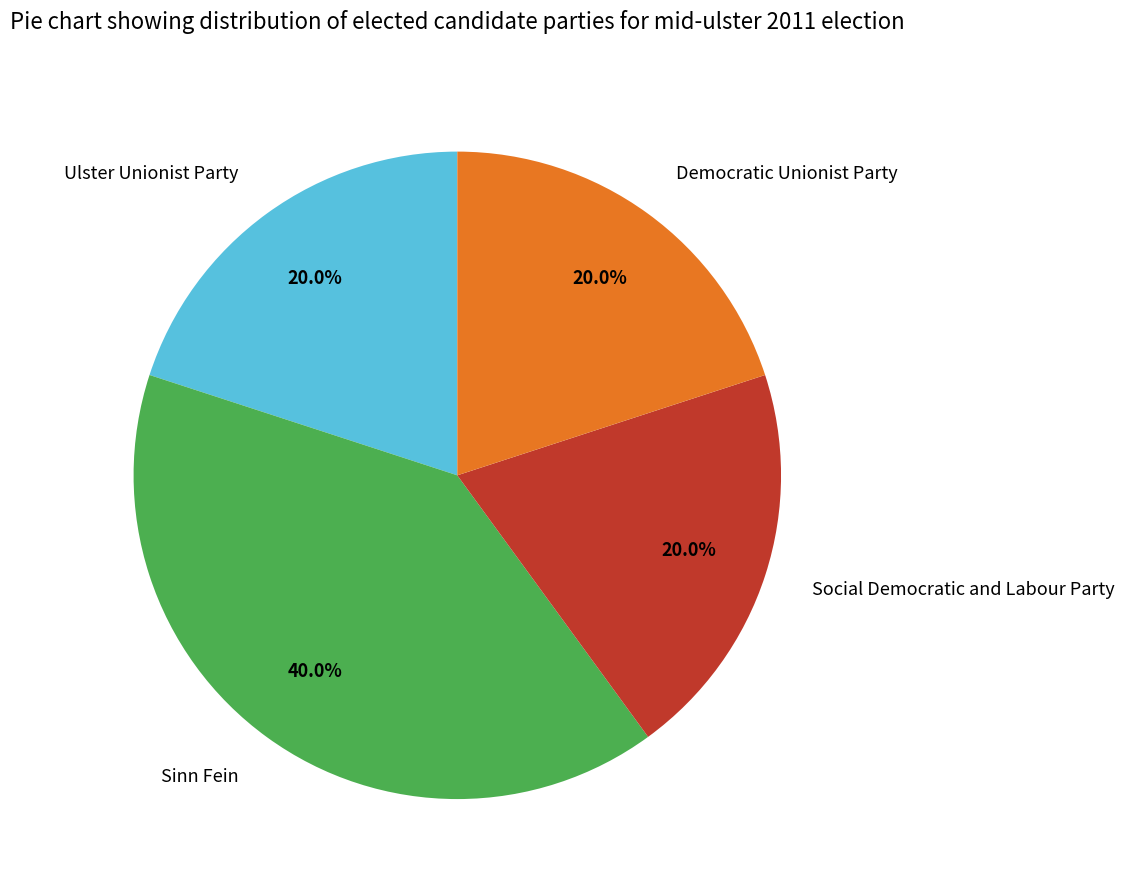

Do Sinn Fein and Social Democratic and Labour Party together represent more than half of the pie?

Yes